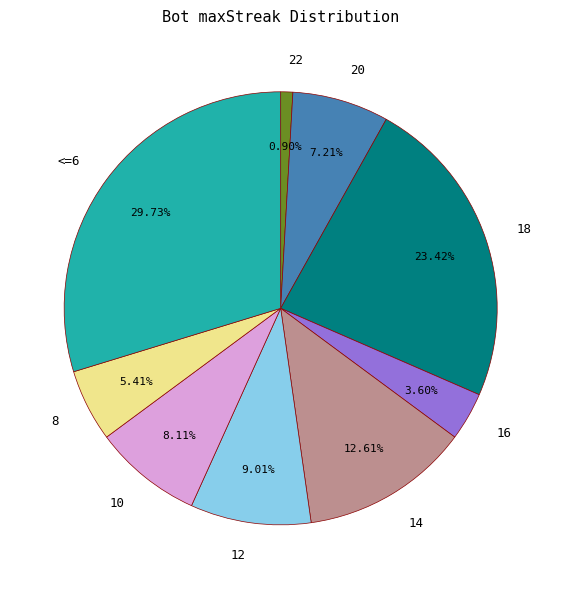

To the nearest percent, what is the combined percentage of 20 and 10?

15%